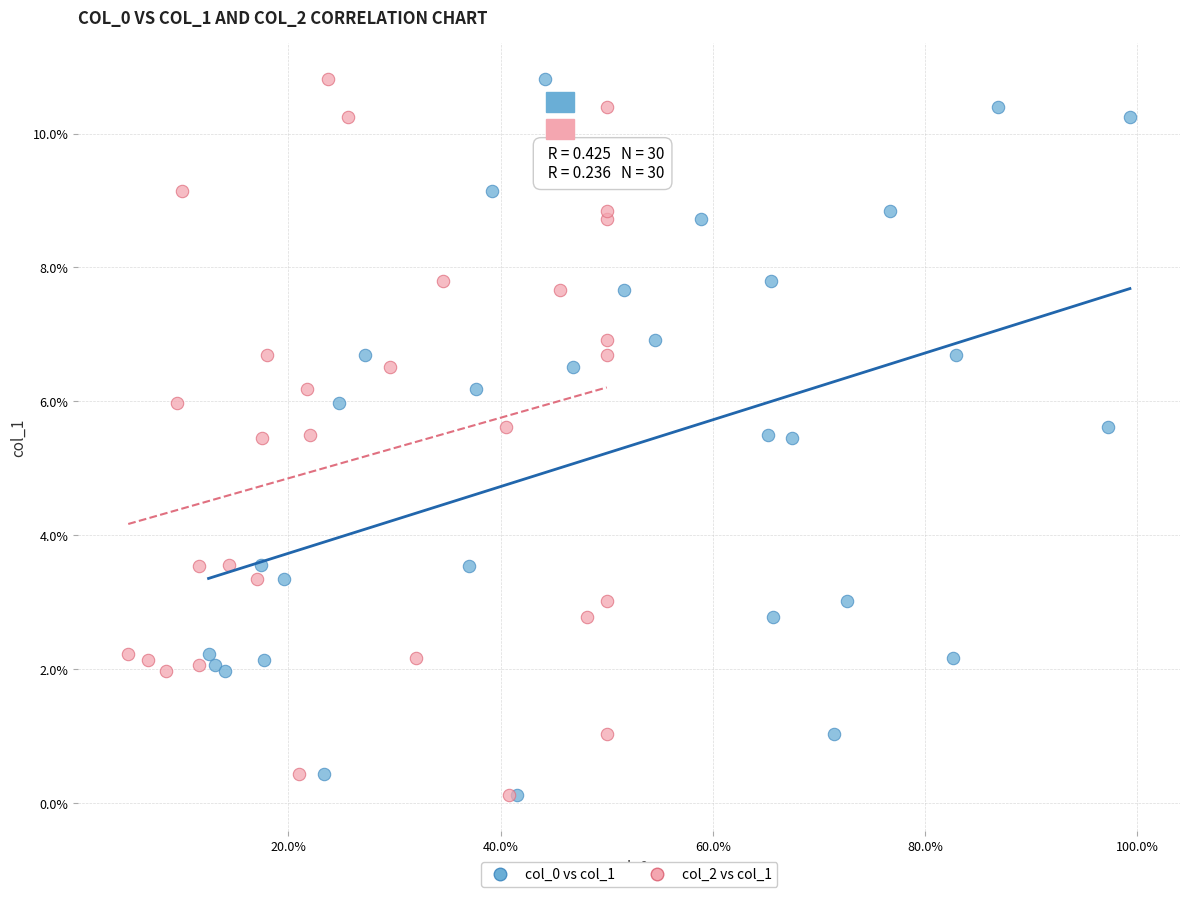

What are all the series names shown in the legend?

col_0 vs col_1, col_2 vs col_1